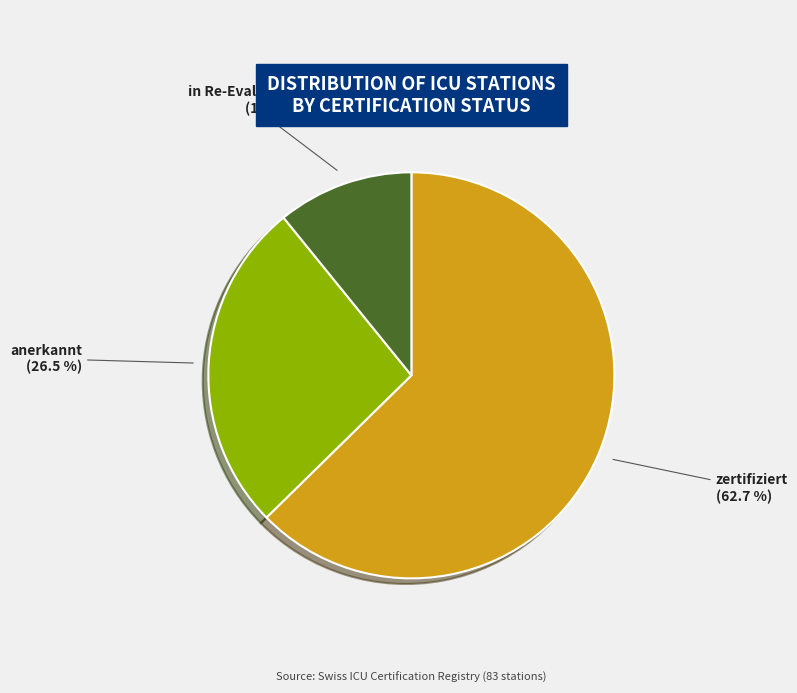

Is there a majority slice in this chart?

Yes